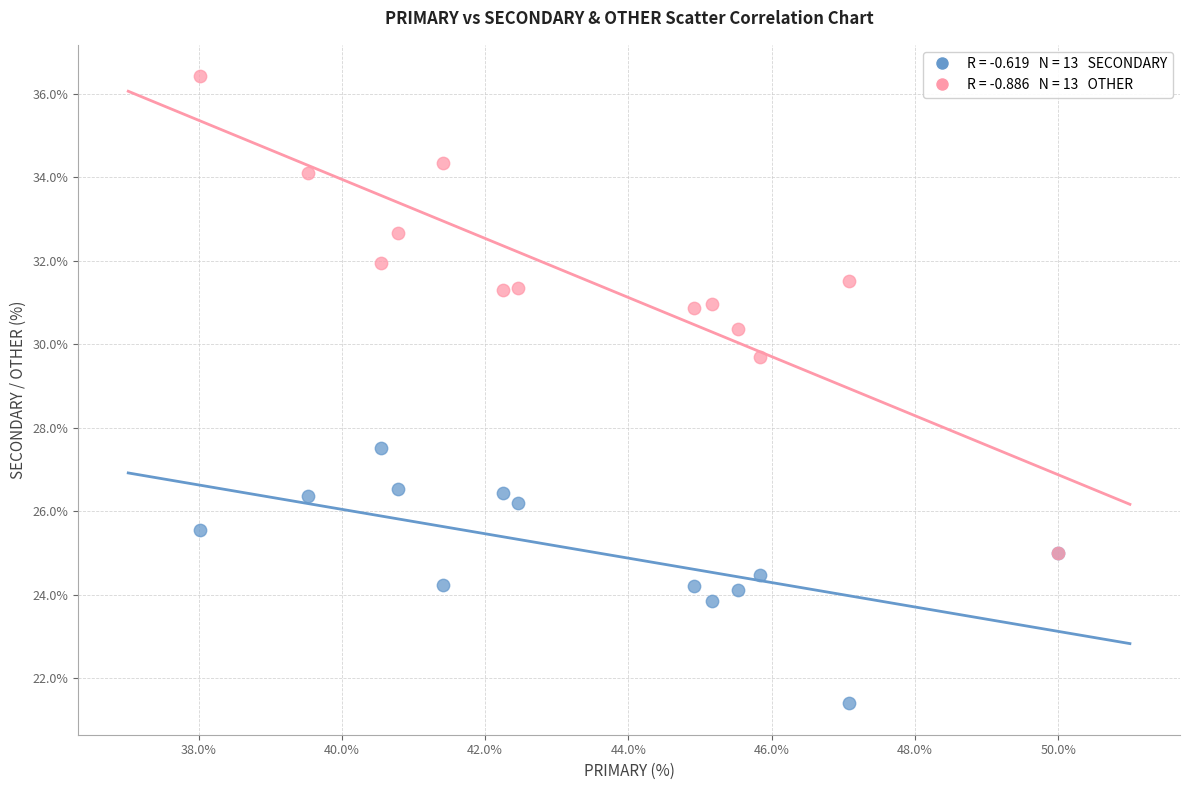

Across all series, what Y value is closest to 28?

27.5